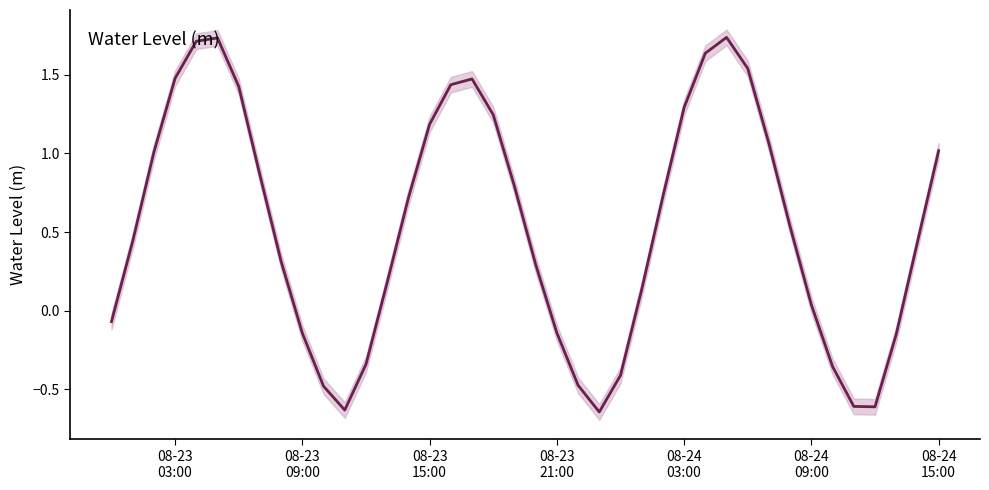

How many negative values are there?

13